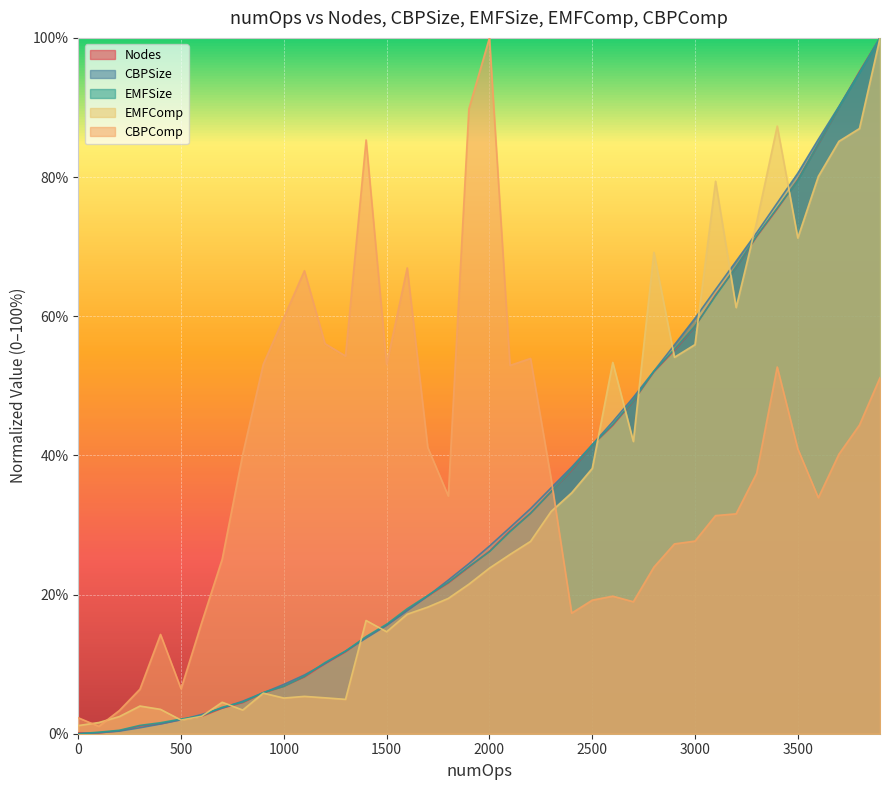

True or false: Nodes has a value of 15.6 at 1500.

True